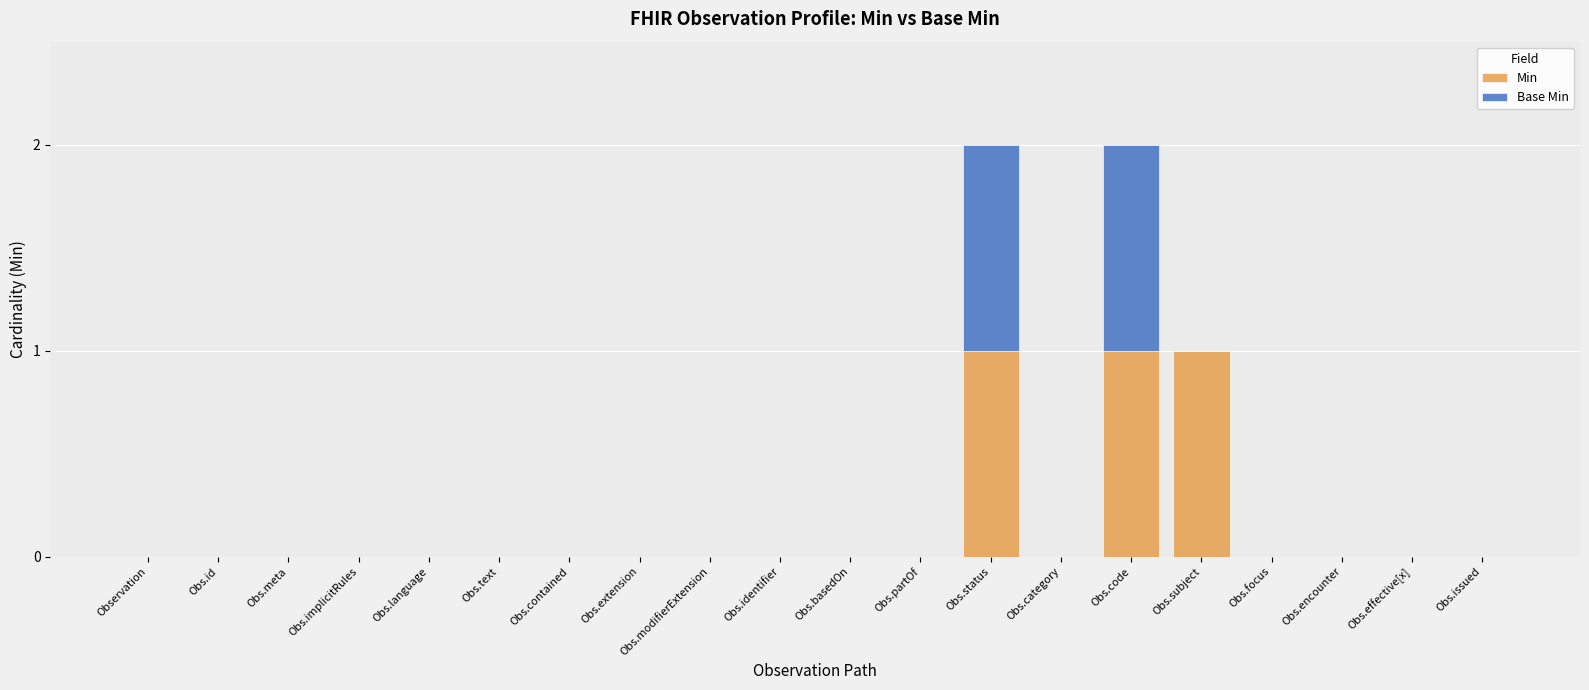

The value of Min at Obs.basedOn is 0. True or false?

True